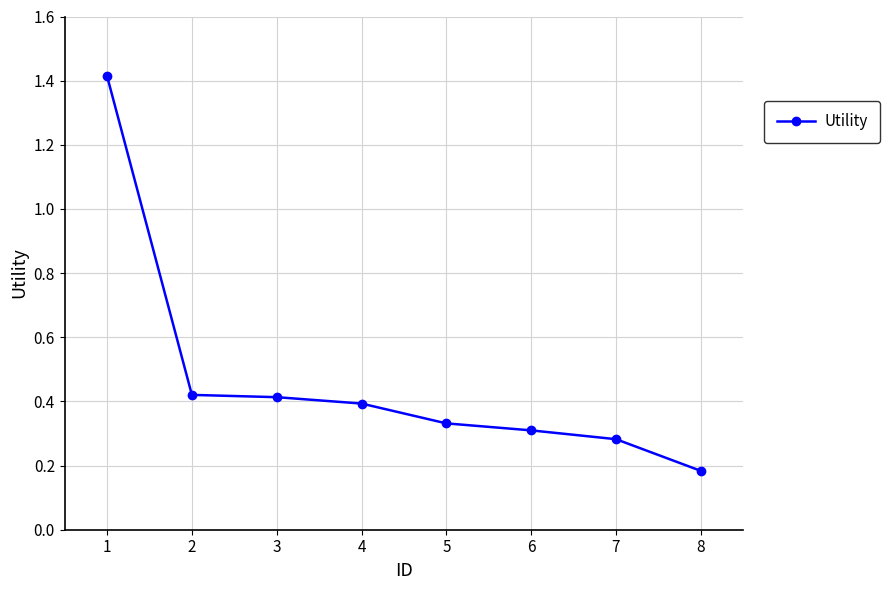

The chart shows a value of 0.1 at 6. True or false?

False